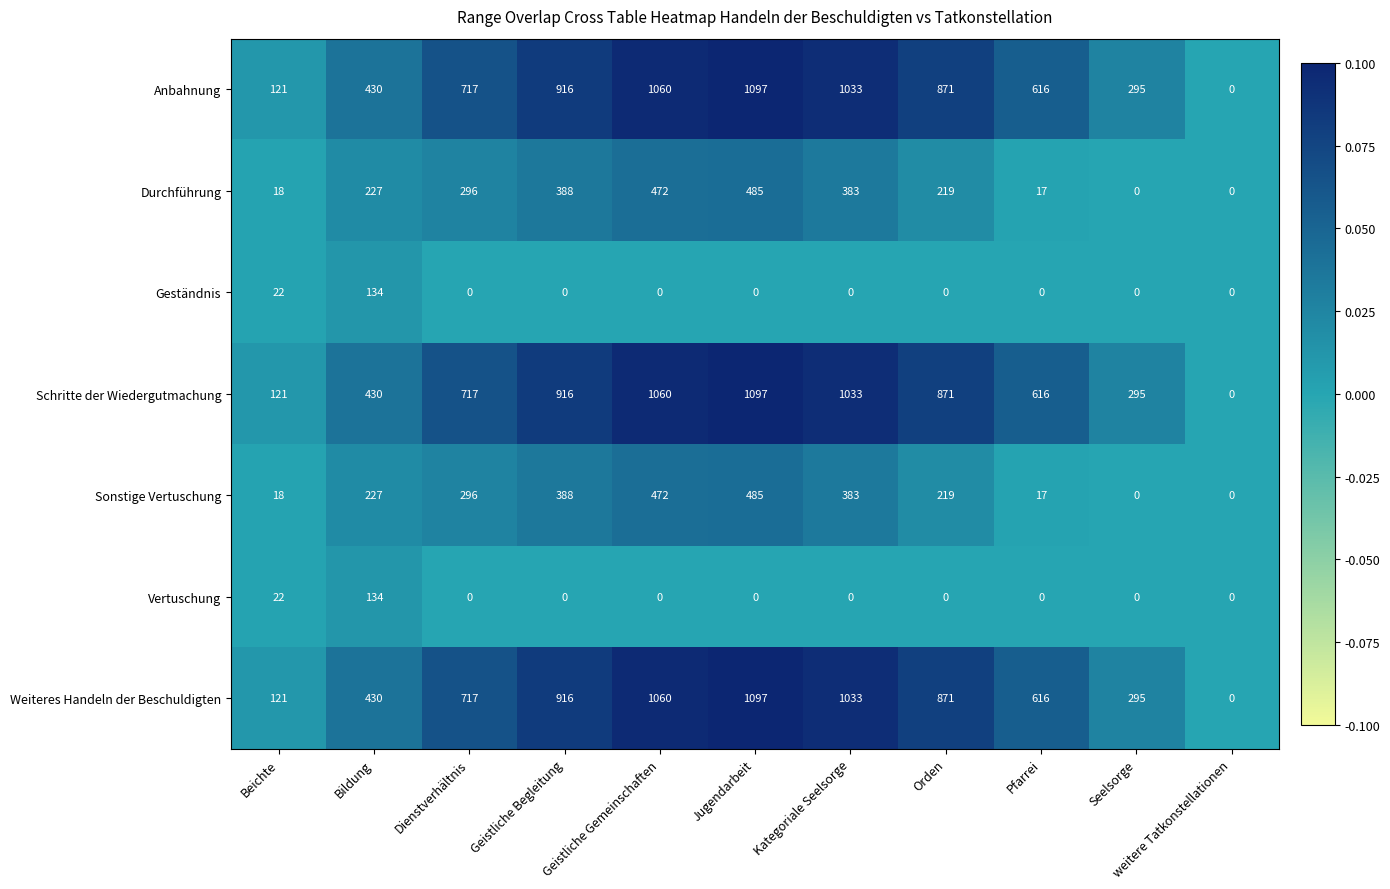

What is the maximum value for Geständnis?

134